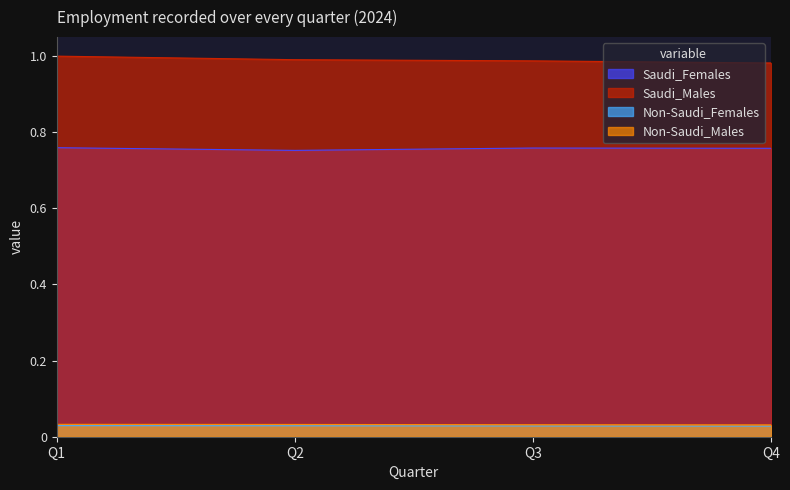

At which category is the sum across all series the highest?

Q1